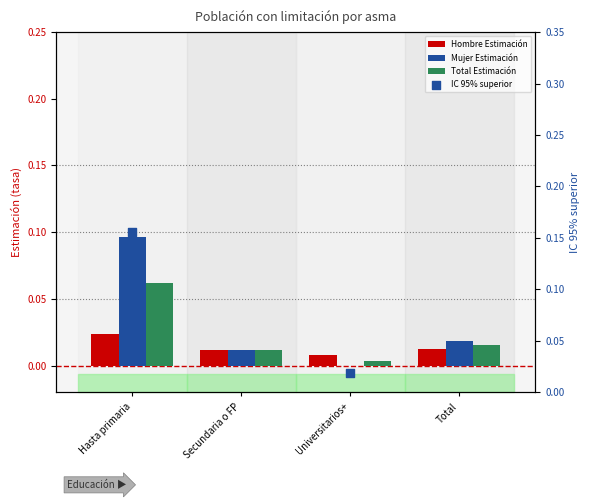

Is the value of Mujer Estimación at Universitarios+ greater than the value of Total Estimación at Hasta primaria?

No